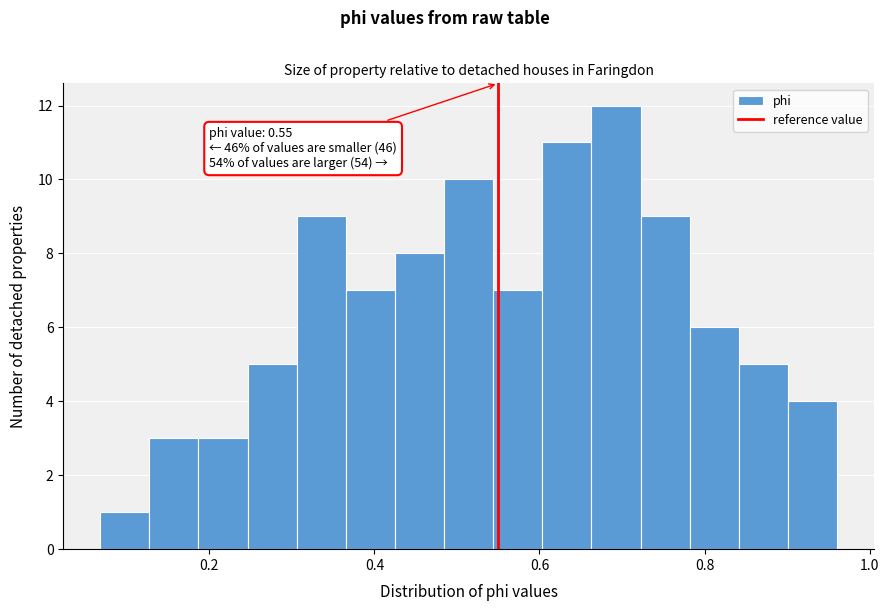

Around what value on the x-axis is the tallest bar? Give the approximate position of its centre, as read against the axis.

0.70